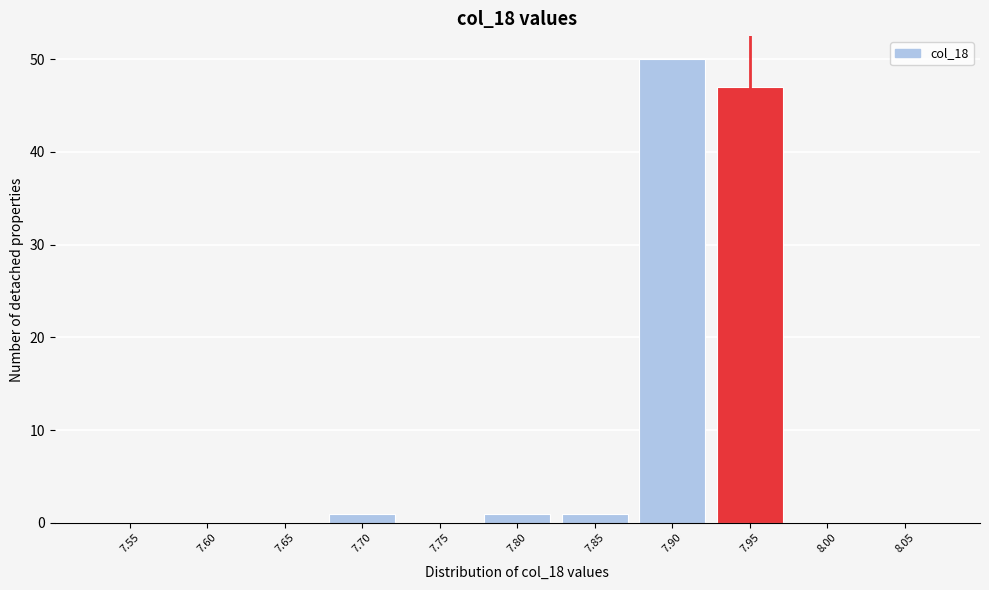

Reading left to right, transcribe all the data shown in this chart.

7.55=0	7.60=0	7.65=0	7.70=1	7.75=0	7.80=1	7.85=1	7.90=50	7.95=47	8.00=0	8.05=0